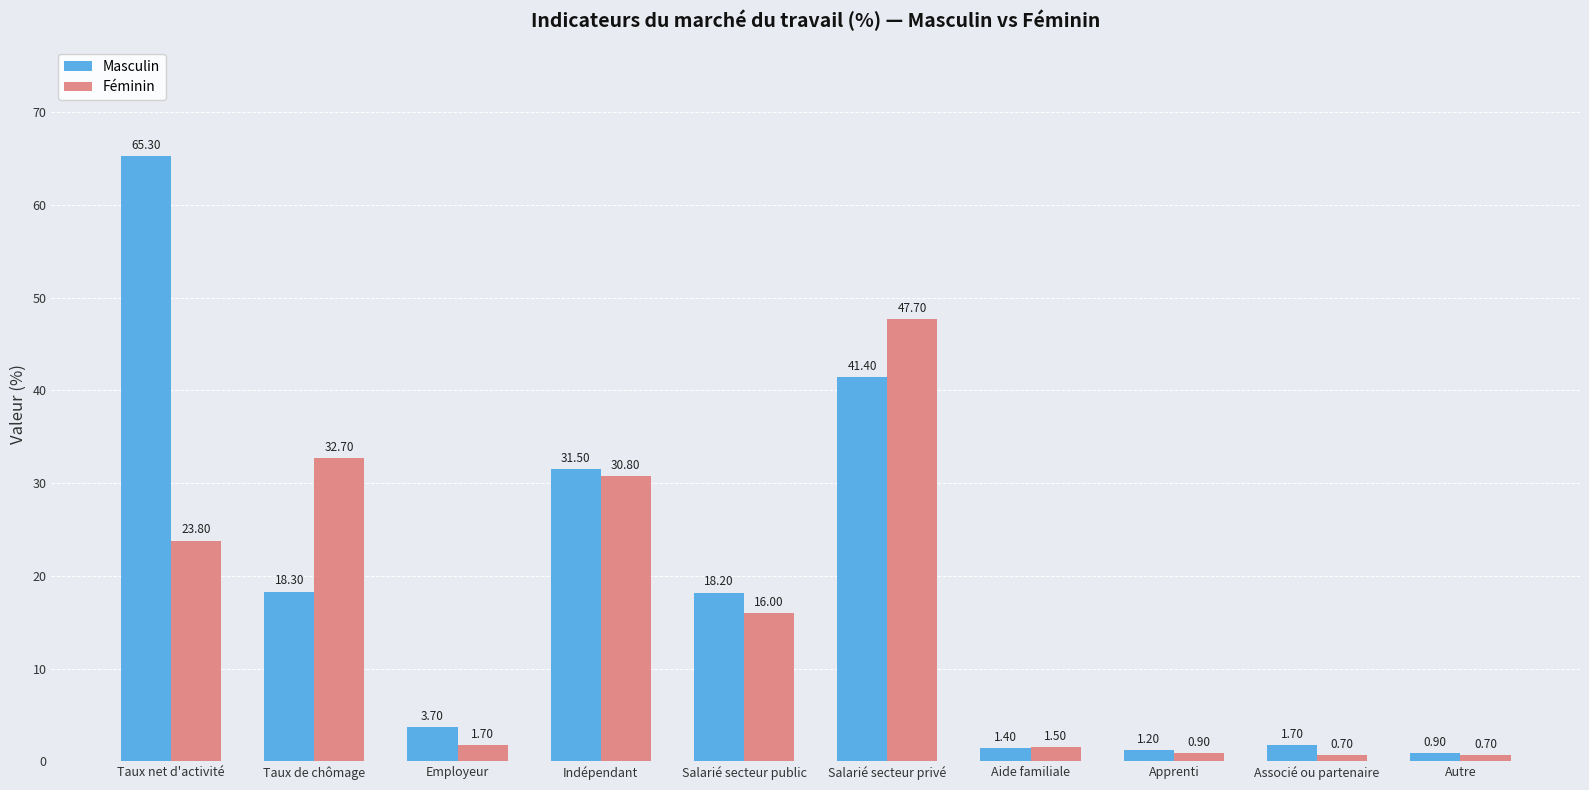

How many values in the Féminin series are below 16?

5